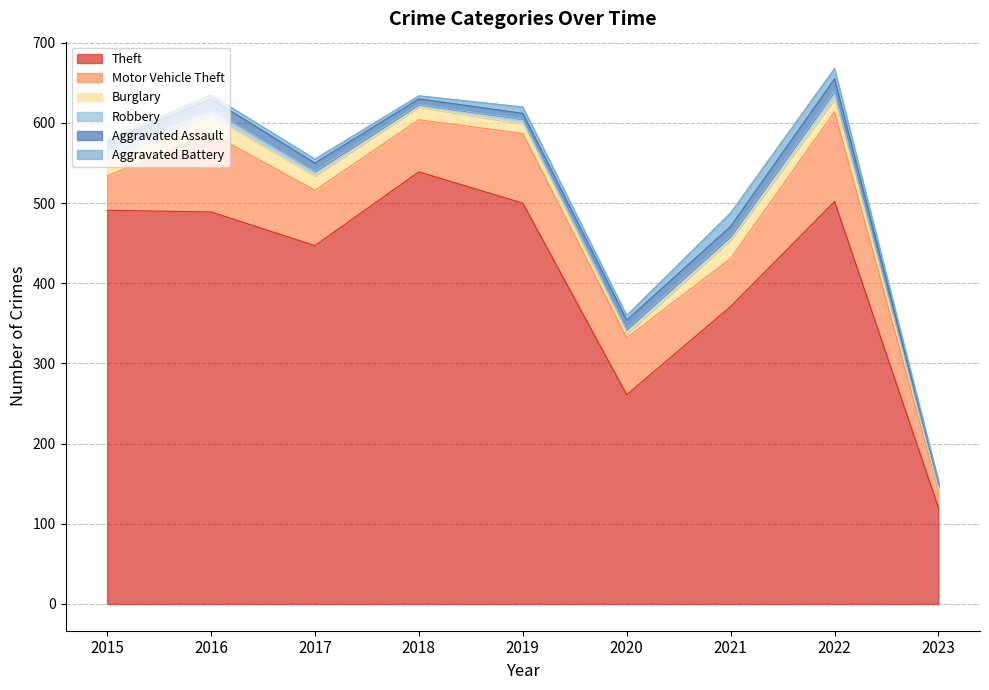

Is it true that Aggravated Assault equals 1 at 2023?

False